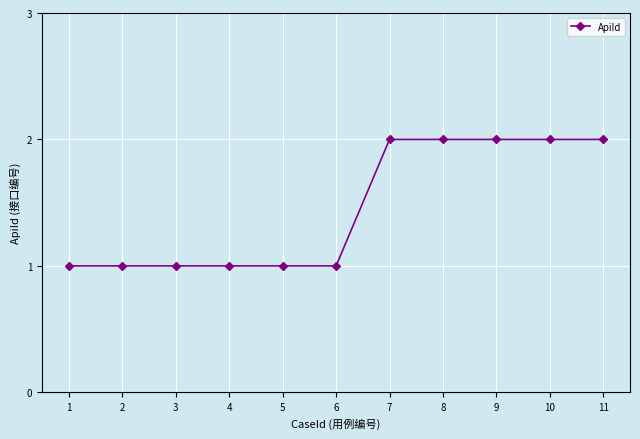

Does the chart display data point markers on the line(s)?

Yes